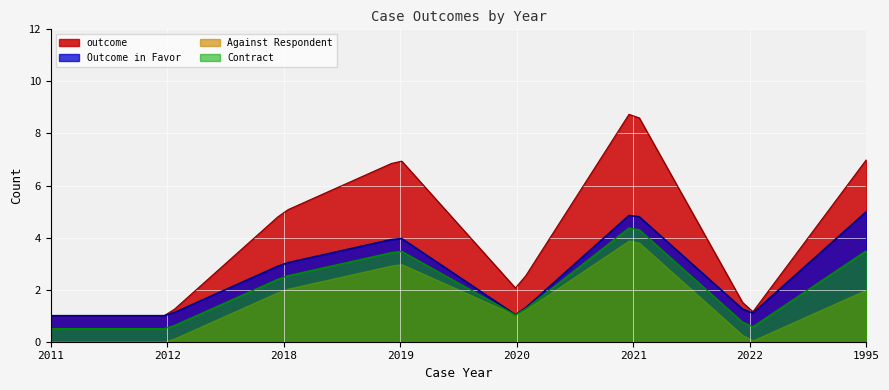

Which series has the widest spread of values?

outcome